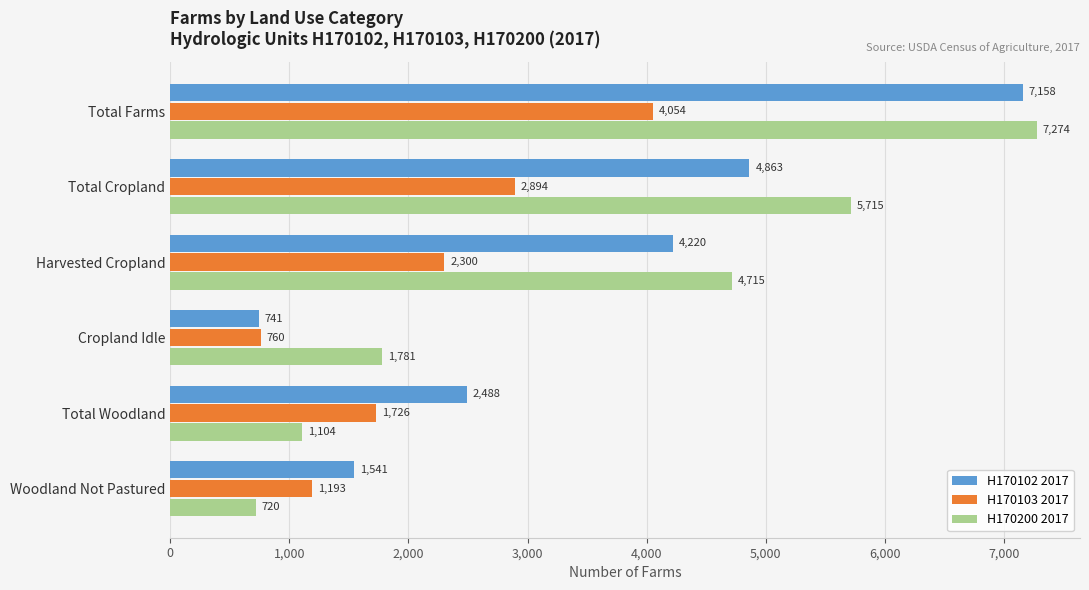

Is it true that H170102 2017 equals 4863 at Total Cropland?

True